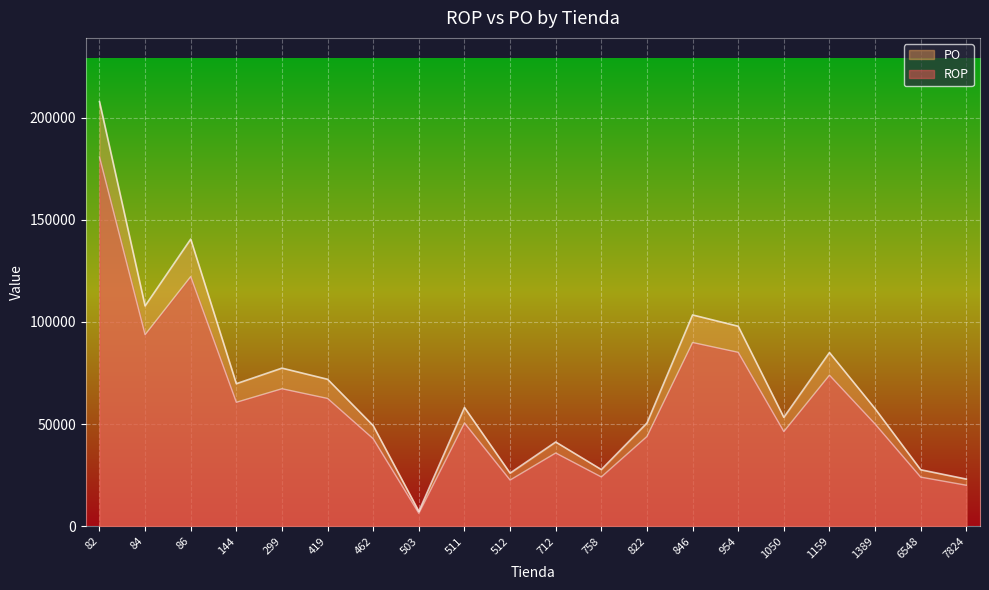

Reading right to left, extract all data points from this chart.

ROP: 7824=23053.0	6548=27619.1	1389=57526.3	1159=85015.1	1050=53294.0	954=97897.1	846=103429.4	822=50500.8	758=27714.8	712=41212.2	512=25974.7	511=58110.9	503=7261.9	462=49221.8	419=71926.4	299=77387.0	144=69763.5	86=140565.3	84=107843.9	82=207912.0
PO: 7824=20046.1	6548=24016.6	1389=50022.8	1159=73926.2	1050=46342.6	954=85127.9	846=89938.6	822=43913.7	758=24099.9	712=35836.7	512=22586.7	511=50531.2	503=6314.7	462=42801.6	419=62544.7	299=67293.1	144=60663.9	86=122230.7	84=93777.3	82=180793.1